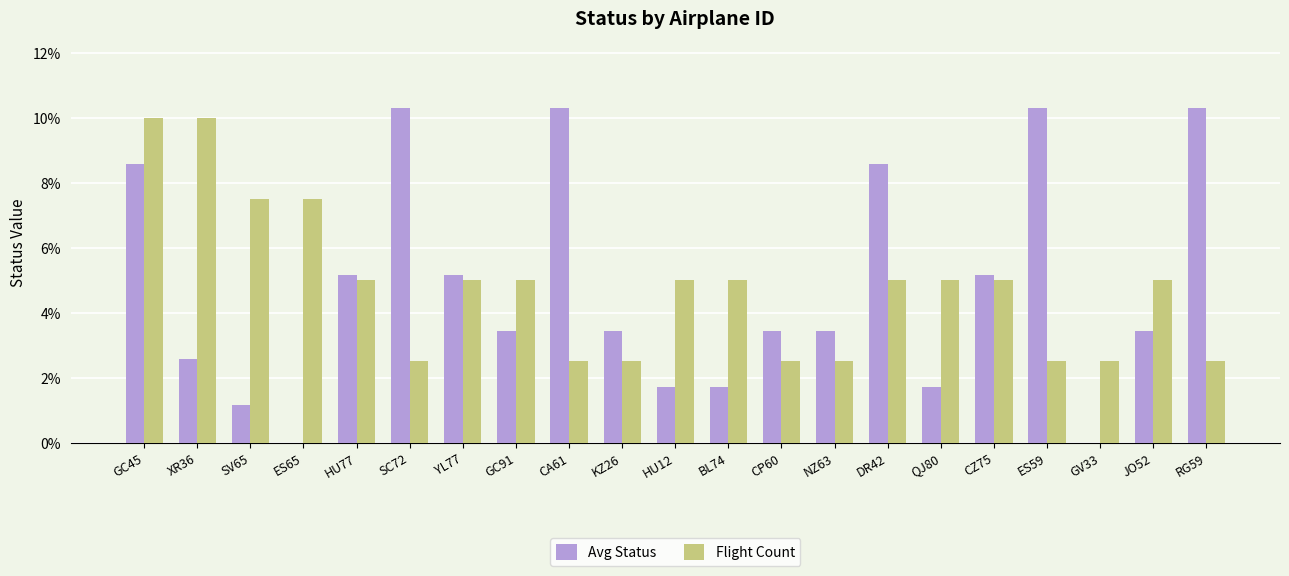

What is the sum of all Avg Status values?

100.0